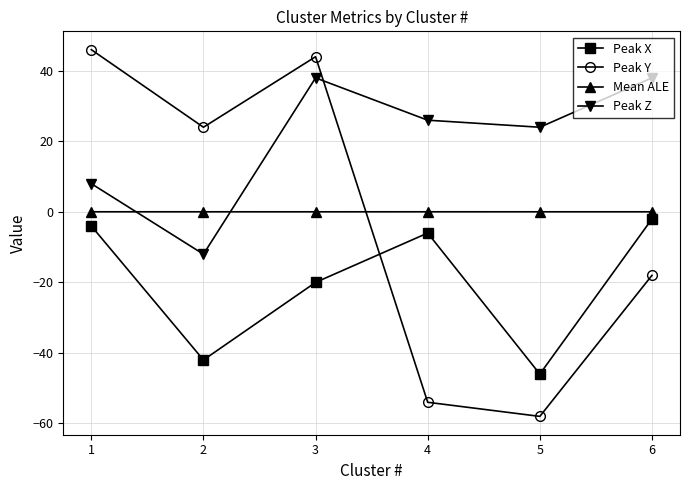

How many Peak Z values are between 8 and 38?

5